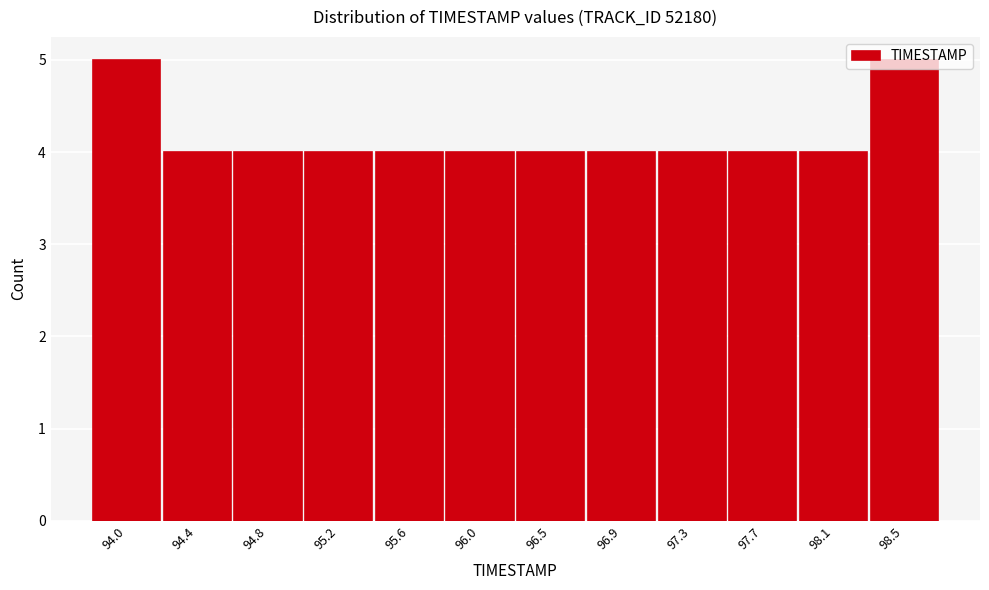

The value at 94.0 is 3. True or false?

False